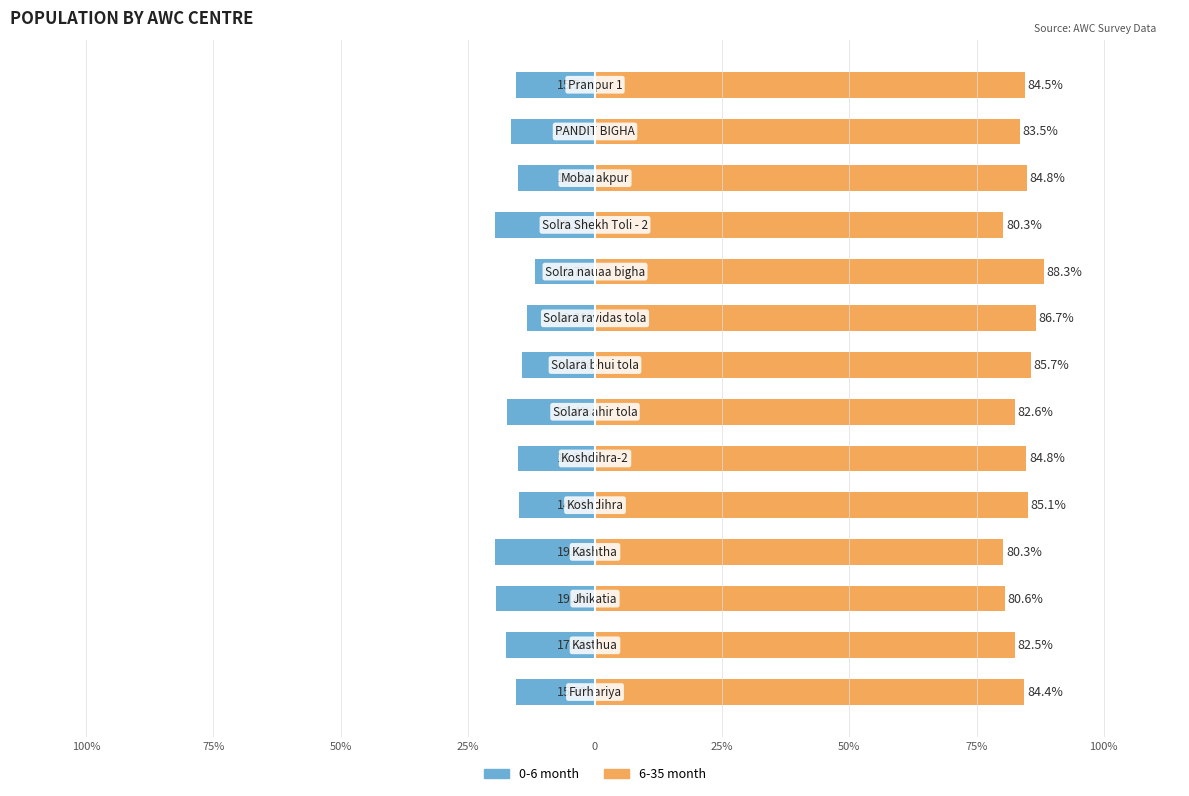

How many categories are shown in the chart?

14